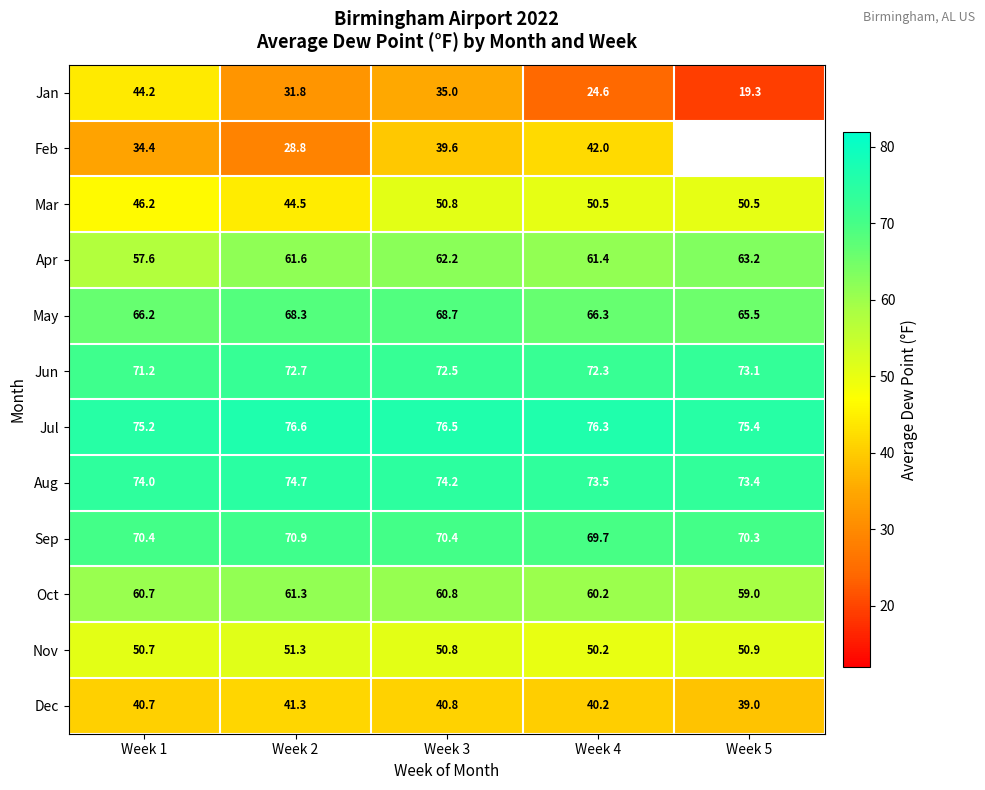

What is the difference between the maximum and minimum values in the Oct series?

2.3